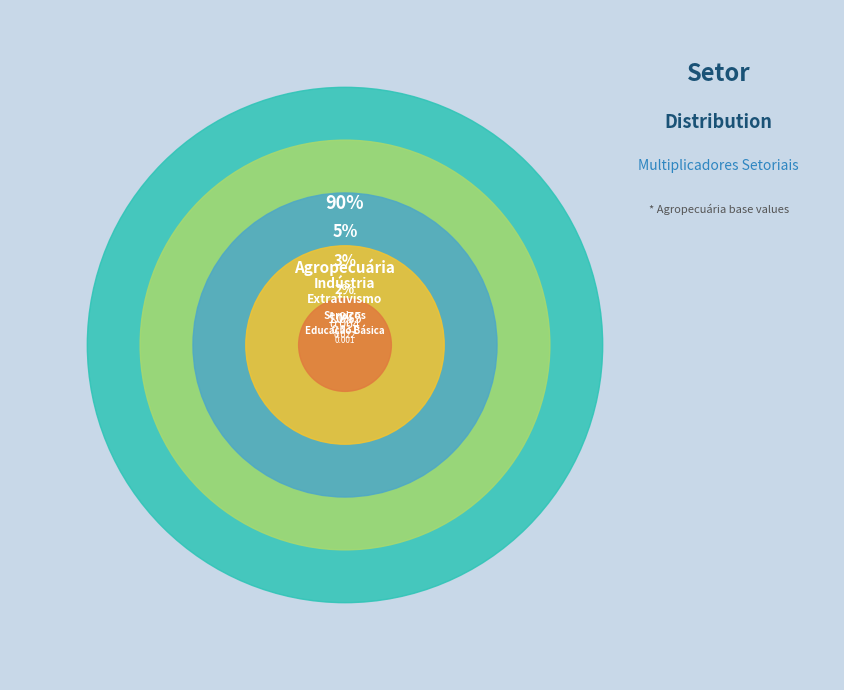

What is the largest slice in the pie chart?

Agropecuária